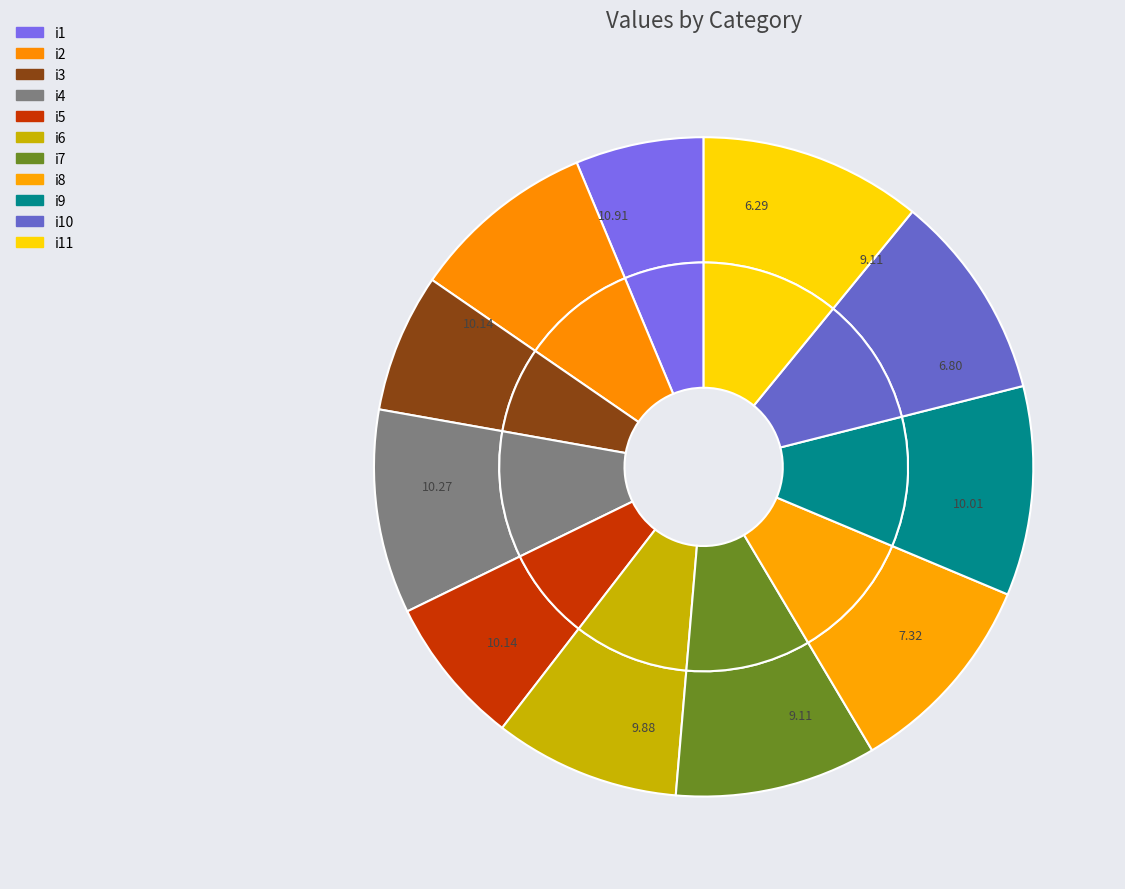

To the nearest percent, what percentage of the pie is i2?

9%